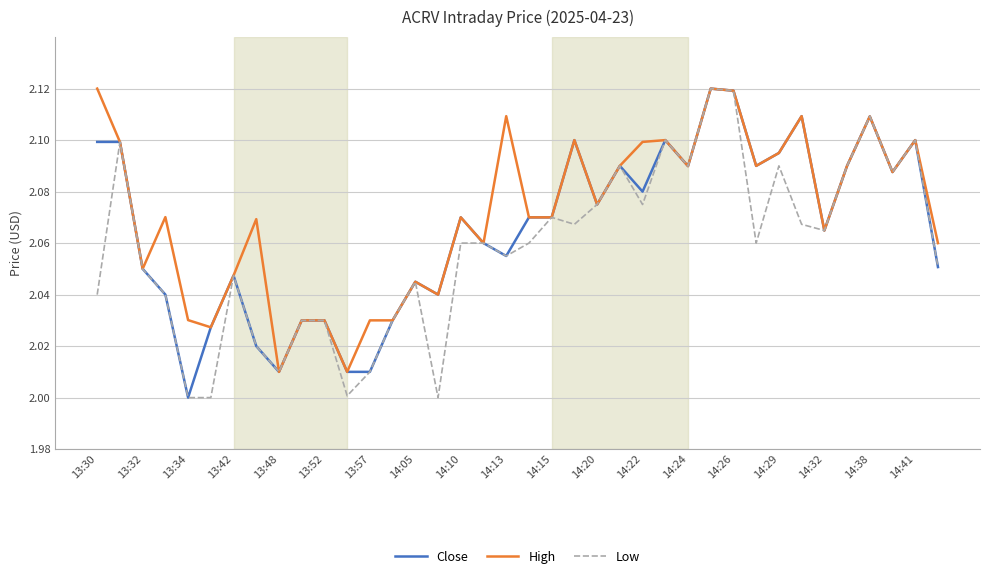

List the series in order of their overall mean, lowest first.

Low, Close, High